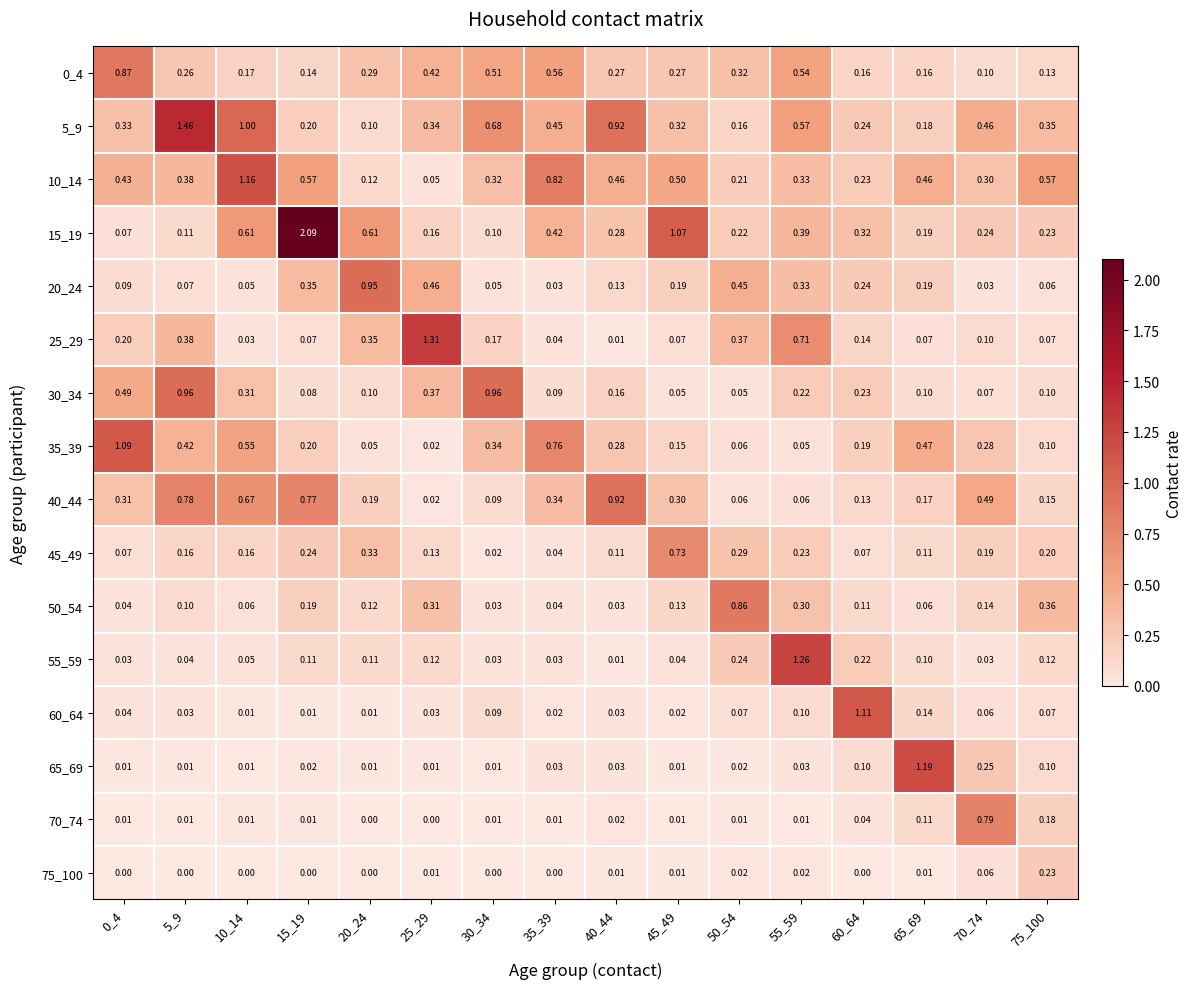

Reading right to left, transcribe all the data shown in this chart.

0_4: 75_100=0.1	70_74=0.1	65_69=0.2	60_64=0.2	55_59=0.5	50_54=0.3	45_49=0.3	40_44=0.3	35_39=0.6	30_34=0.5	25_29=0.4	20_24=0.3	15_19=0.1	10_14=0.2	5_9=0.3	0_4=0.9
5_9: 75_100=0.3	70_74=0.5	65_69=0.2	60_64=0.2	55_59=0.6	50_54=0.2	45_49=0.3	40_44=0.9	35_39=0.5	30_34=0.7	25_29=0.3	20_24=0.1	15_19=0.2	10_14=1.0	5_9=1.5	0_4=0.3
10_14: 75_100=0.6	70_74=0.3	65_69=0.5	60_64=0.2	55_59=0.3	50_54=0.2	45_49=0.5	40_44=0.5	35_39=0.8	30_34=0.3	25_29=0.1	20_24=0.1	15_19=0.6	10_14=1.2	5_9=0.4	0_4=0.4
15_19: 75_100=0.2	70_74=0.2	65_69=0.2	60_64=0.3	55_59=0.4	50_54=0.2	45_49=1.1	40_44=0.3	35_39=0.4	30_34=0.1	25_29=0.2	20_24=0.6	15_19=2.1	10_14=0.6	5_9=0.1	0_4=0.1
20_24: 75_100=0.1	70_74=0.0	65_69=0.2	60_64=0.2	55_59=0.3	50_54=0.5	45_49=0.2	40_44=0.1	35_39=0.0	30_34=0.1	25_29=0.5	20_24=0.9	15_19=0.3	10_14=0.1	5_9=0.1	0_4=0.1
25_29: 75_100=0.1	70_74=0.1	65_69=0.1	60_64=0.1	55_59=0.7	50_54=0.4	45_49=0.1	40_44=0.0	35_39=0.0	30_34=0.2	25_29=1.3	20_24=0.3	15_19=0.1	10_14=0.0	5_9=0.4	0_4=0.2
30_34: 75_100=0.1	70_74=0.1	65_69=0.1	60_64=0.2	55_59=0.2	50_54=0.1	45_49=0.1	40_44=0.2	35_39=0.1	30_34=1.0	25_29=0.4	20_24=0.1	15_19=0.1	10_14=0.3	5_9=1.0	0_4=0.5
35_39: 75_100=0.1	70_74=0.3	65_69=0.5	60_64=0.2	55_59=0.1	50_54=0.1	45_49=0.1	40_44=0.3	35_39=0.8	30_34=0.3	25_29=0.0	20_24=0.1	15_19=0.2	10_14=0.6	5_9=0.4	0_4=1.1
40_44: 75_100=0.1	70_74=0.5	65_69=0.2	60_64=0.1	55_59=0.1	50_54=0.1	45_49=0.3	40_44=0.9	35_39=0.3	30_34=0.1	25_29=0.0	20_24=0.2	15_19=0.8	10_14=0.7	5_9=0.8	0_4=0.3
45_49: 75_100=0.2	70_74=0.2	65_69=0.1	60_64=0.1	55_59=0.2	50_54=0.3	45_49=0.7	40_44=0.1	35_39=0.0	30_34=0.0	25_29=0.1	20_24=0.3	15_19=0.2	10_14=0.2	5_9=0.2	0_4=0.1
50_54: 75_100=0.4	70_74=0.1	65_69=0.1	60_64=0.1	55_59=0.3	50_54=0.9	45_49=0.1	40_44=0.0	35_39=0.0	30_34=0.0	25_29=0.3	20_24=0.1	15_19=0.2	10_14=0.1	5_9=0.1	0_4=0.0
55_59: 75_100=0.1	70_74=0.0	65_69=0.1	60_64=0.2	55_59=1.3	50_54=0.2	45_49=0.0	40_44=0.0	35_39=0.0	30_34=0.0	25_29=0.1	20_24=0.1	15_19=0.1	10_14=0.1	5_9=0.0	0_4=0.0
60_64: 75_100=0.1	70_74=0.1	65_69=0.1	60_64=1.1	55_59=0.1	50_54=0.1	45_49=0.0	40_44=0.0	35_39=0.0	30_34=0.1	25_29=0.0	20_24=0.0	15_19=0.0	10_14=0.0	5_9=0.0	0_4=0.0
65_69: 75_100=0.1	70_74=0.2	65_69=1.2	60_64=0.1	55_59=0.0	50_54=0.0	45_49=0.0	40_44=0.0	35_39=0.0	30_34=0.0	25_29=0.0	20_24=0.0	15_19=0.0	10_14=0.0	5_9=0.0	0_4=0.0
70_74: 75_100=0.2	70_74=0.8	65_69=0.1	60_64=0.0	55_59=0.0	50_54=0.0	45_49=0.0	40_44=0.0	35_39=0.0	30_34=0.0	25_29=0.0	20_24=0.0	15_19=0.0	10_14=0.0	5_9=0.0	0_4=0.0
75_100: 75_100=0.2	70_74=0.1	65_69=0.0	60_64=0.0	55_59=0.0	50_54=0.0	45_49=0.0	40_44=0.0	35_39=0.0	30_34=0.0	25_29=0.0	20_24=0.0	15_19=0.0	10_14=0.0	5_9=0.0	0_4=0.0